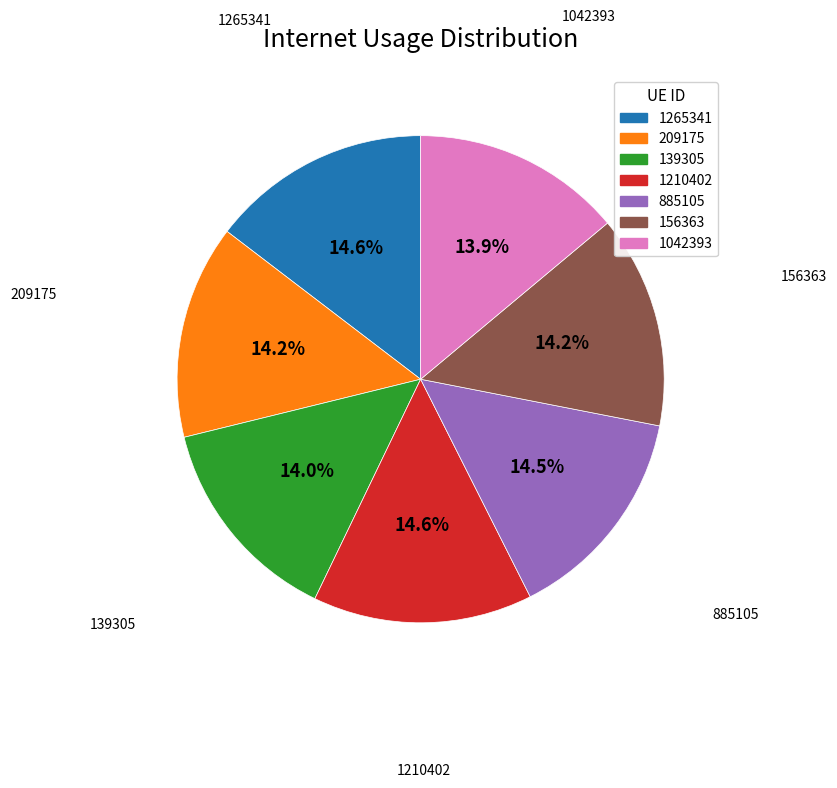

To the nearest percent, what portion does 1210402 represent?

15%